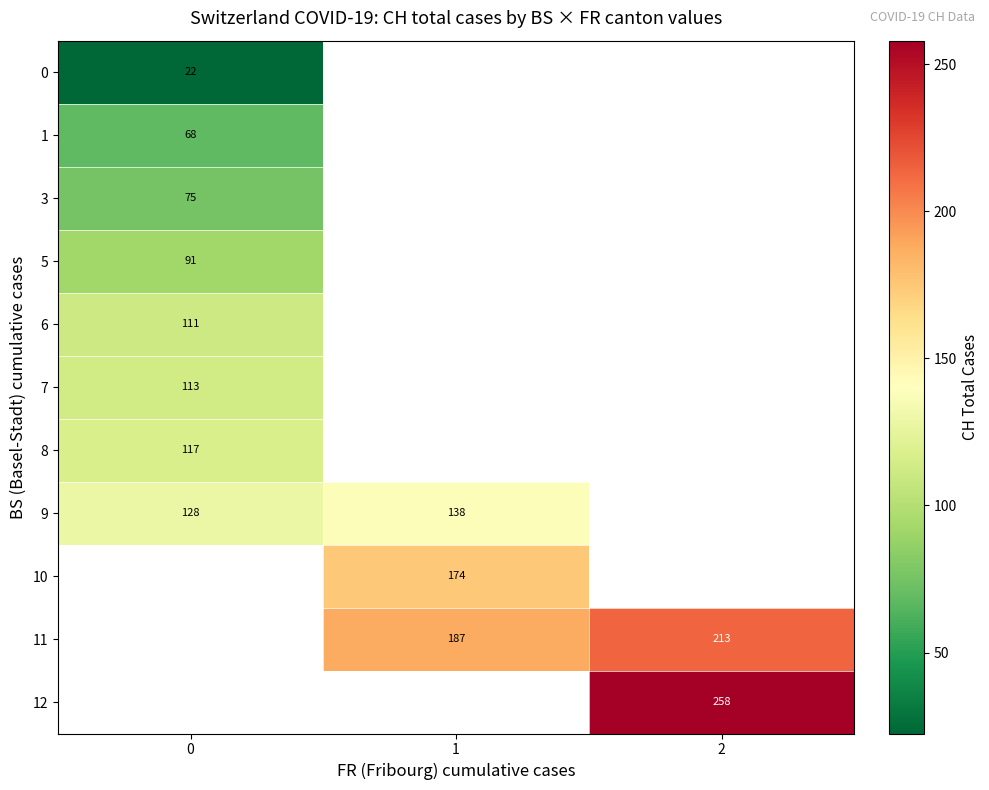

The 9 series shows 128.0 at 0. True or false?

True